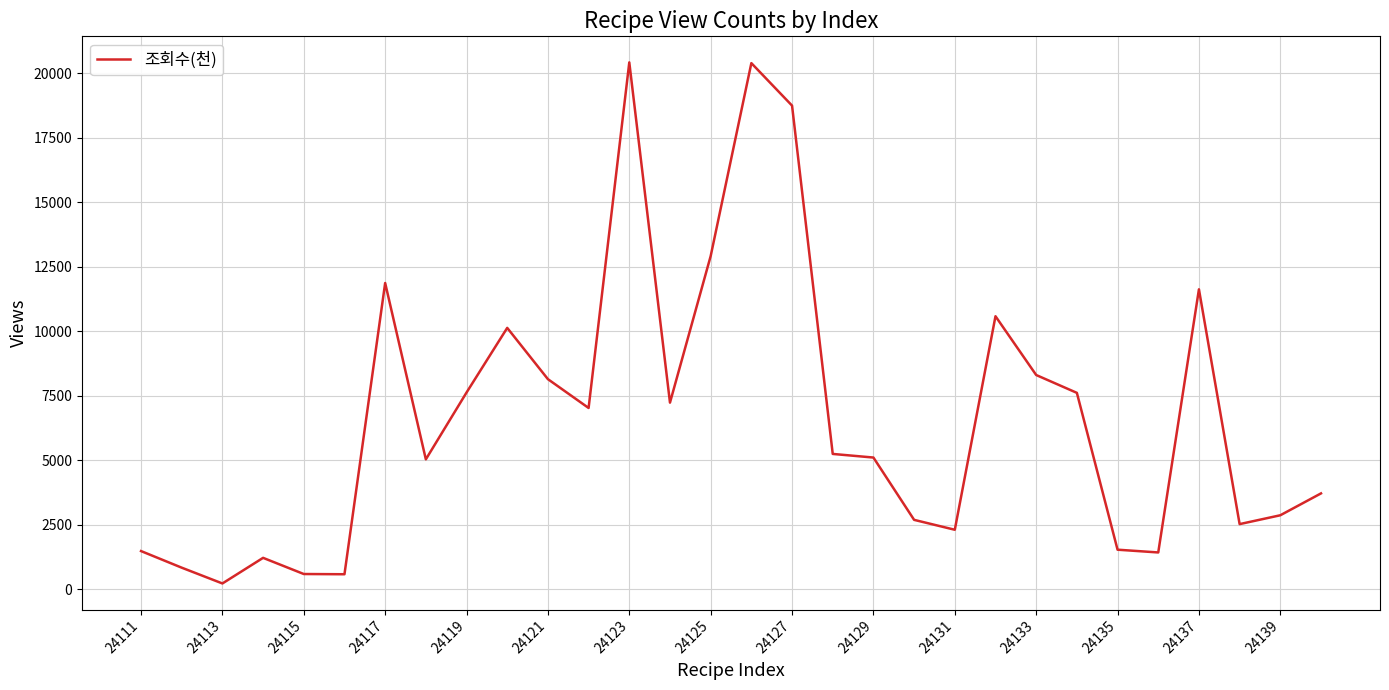

What is the difference between the maximum and minimum values?

20203